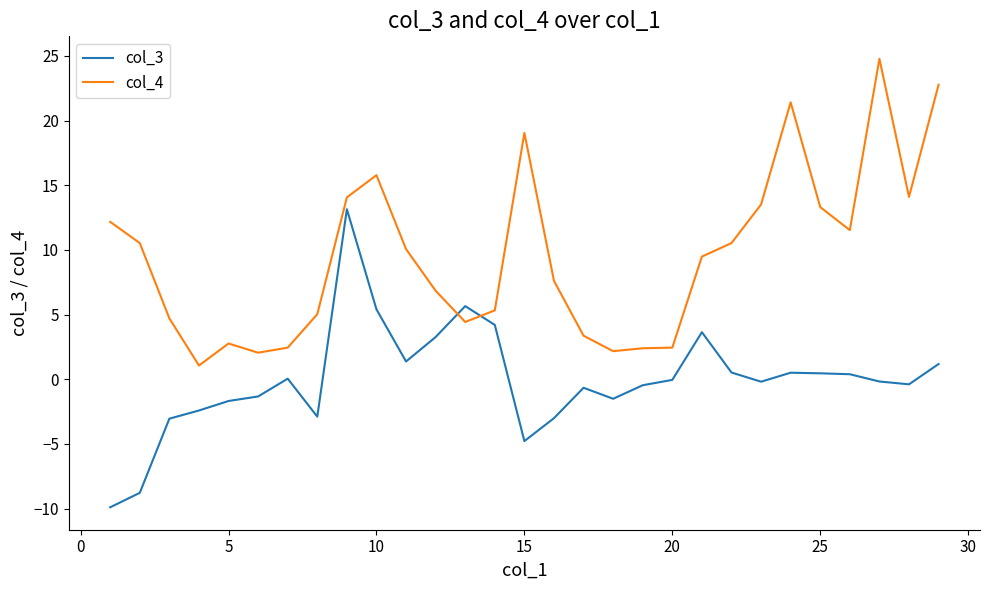

After their last crossing, which series has the higher values: col_3 or col_4?

col_4